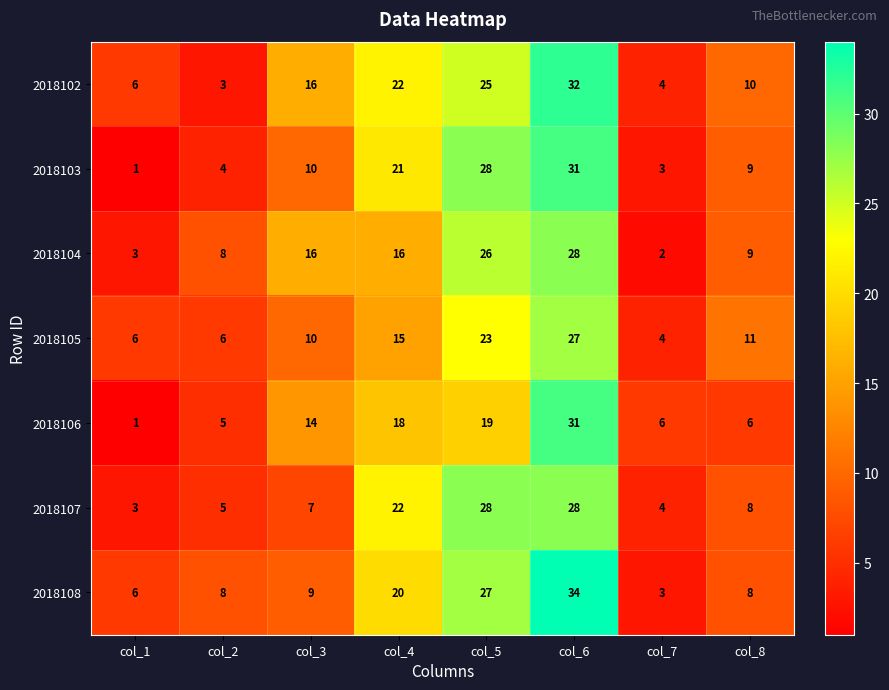

Which series changed the most between col_2 and col_4?

2018102